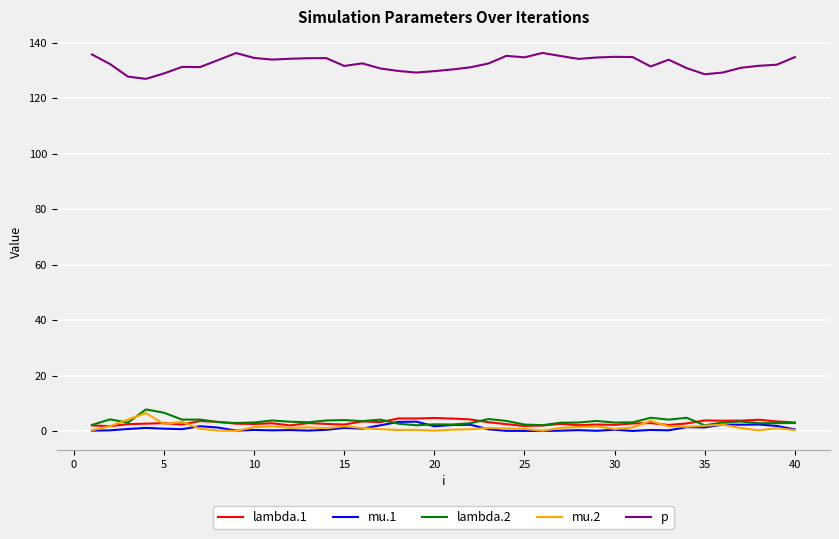

Which series has the largest total across all categories?

p